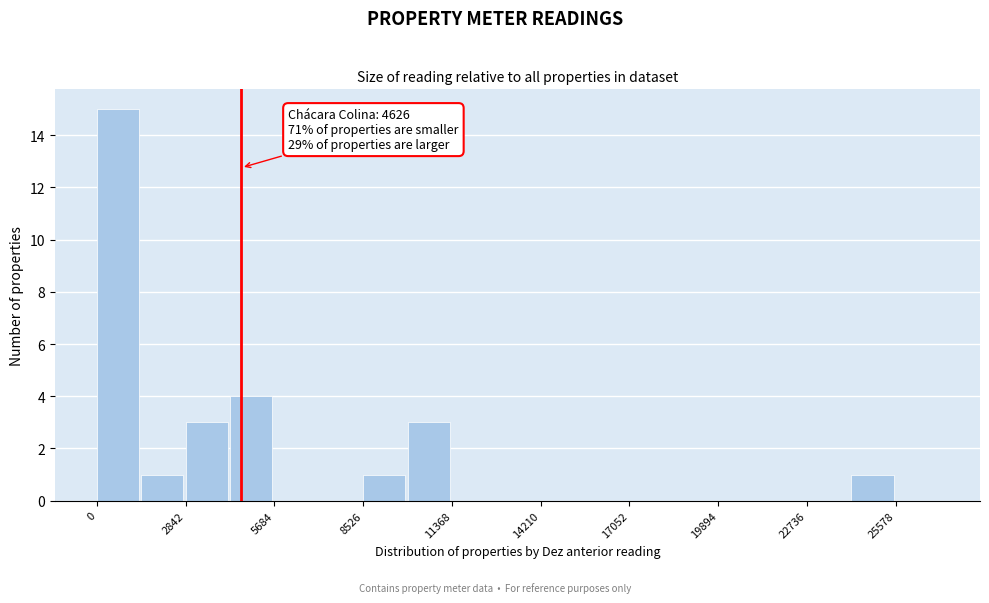

Read against the x-axis, roughly where is the centre of the tallest bar?

500